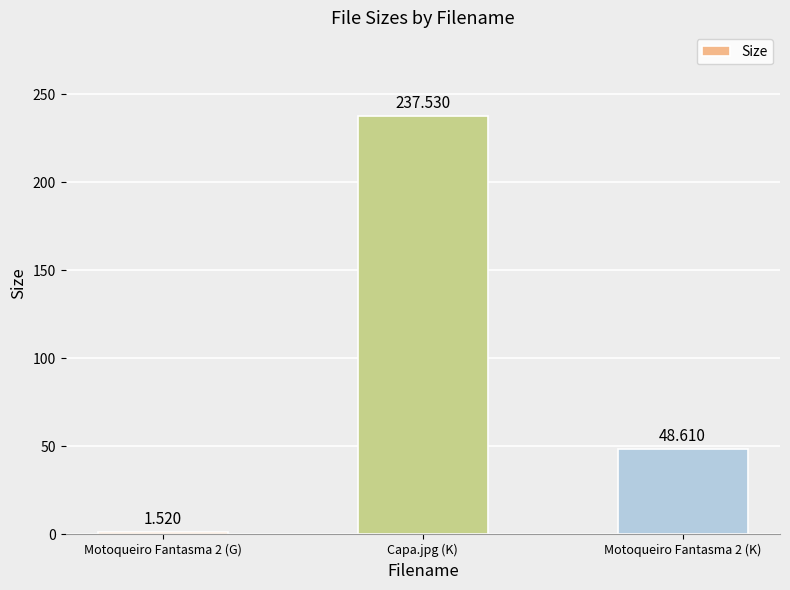

What is the difference between the maximum and minimum values?

236.0